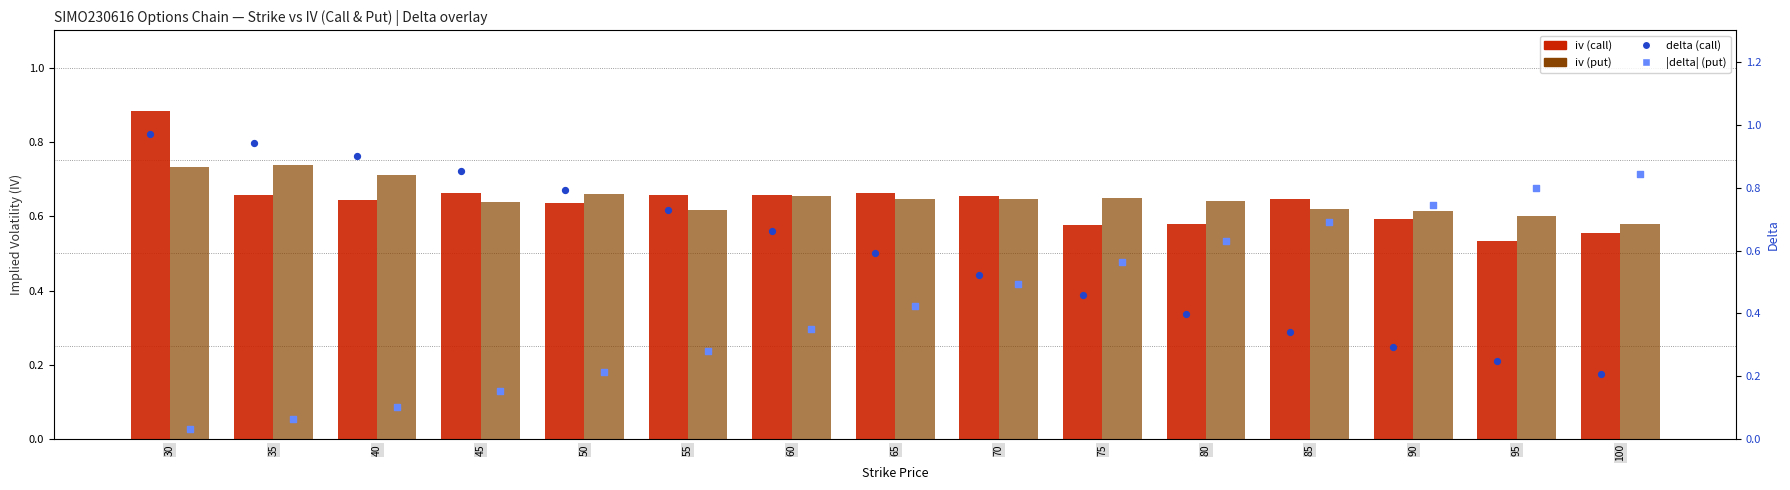

Which series reaches the maximum Y coordinate?

delta_call